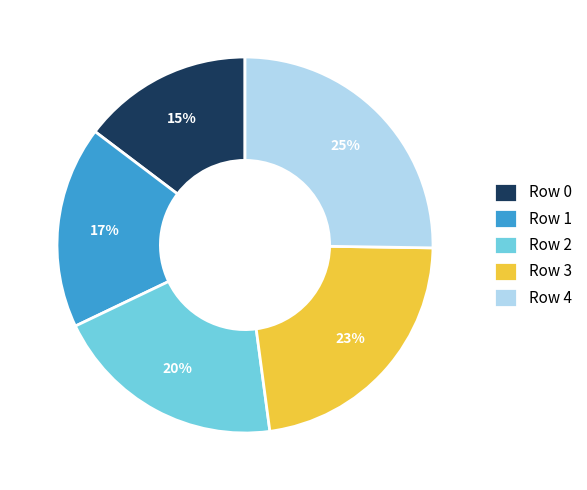

Is it true that Row 1 is 3% of the pie?

False